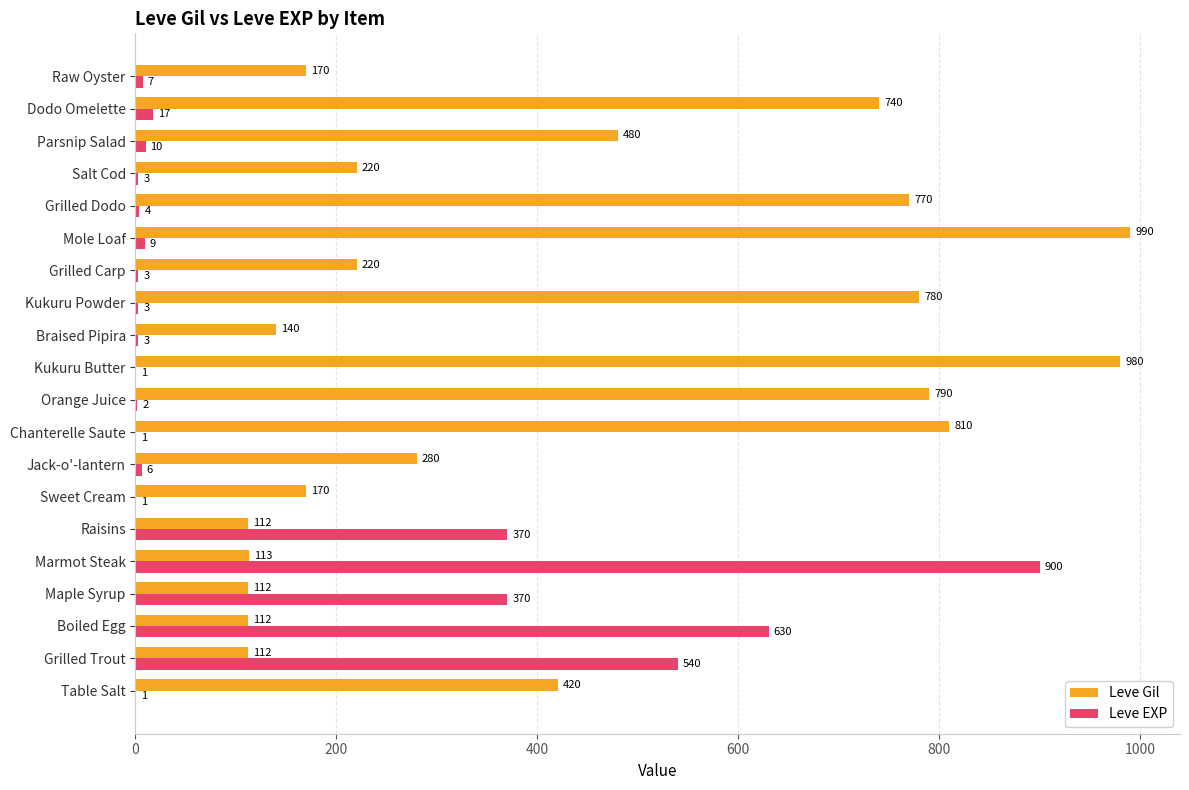

Is the value of Leve Gil at Kukuru Butter greater than the value of Leve EXP at Salt Cod?

Yes